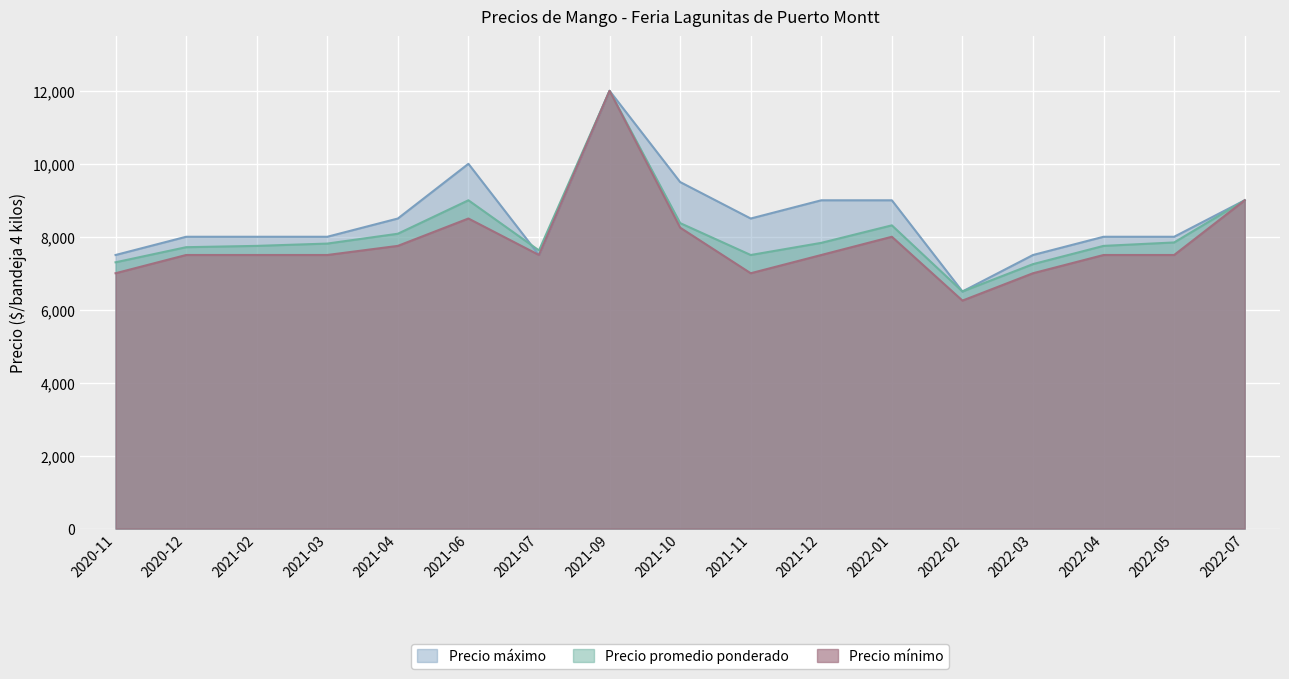

Reading left to right, transcribe all the data shown in this chart.

Precio promedio ponderado: 2020-11=7300	2020-12=7714	2021-02=7750	2021-03=7813	2021-04=8083	2021-06=9000	2021-07=7625	2021-09=12000	2021-10=8375	2021-11=7500	2021-12=7833	2022-01=8313	2022-02=6500	2022-03=7250	2022-04=7750	2022-05=7844	2022-07=9000
Precio mínimo: 2020-11=7000	2020-12=7500	2021-02=7500	2021-03=7500	2021-04=7750	2021-06=8500	2021-07=7500	2021-09=12000	2021-10=8250	2021-11=7000	2021-12=7500	2022-01=8000	2022-02=6250	2022-03=7000	2022-04=7500	2022-05=7500	2022-07=9000
Precio máximo: 2020-11=7500	2020-12=8000	2021-02=8000	2021-03=8000	2021-04=8500	2021-06=10000	2021-07=7500	2021-09=12000	2021-10=9500	2021-11=8500	2021-12=9000	2022-01=9000	2022-02=6500	2022-03=7500	2022-04=8000	2022-05=8000	2022-07=9000